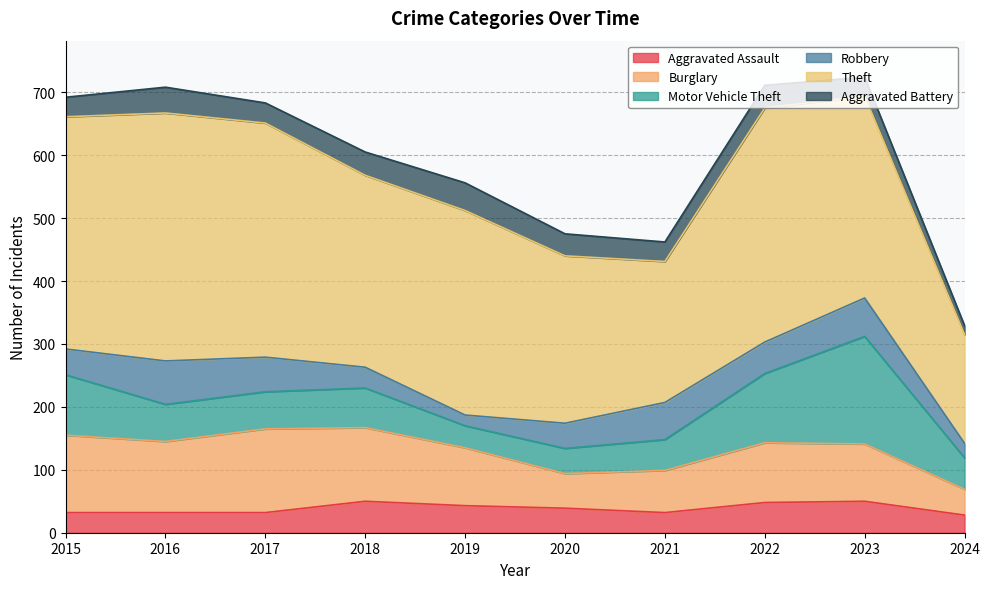

Count the number of data series in this chart.

6